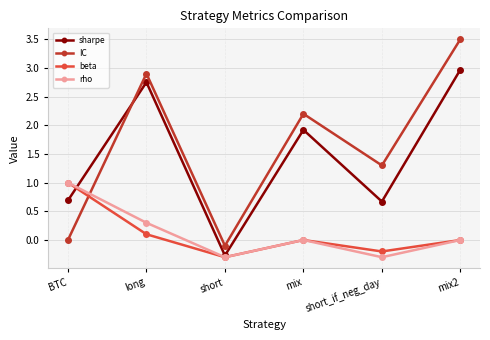

Where does the beta series first go above 0?

BTC